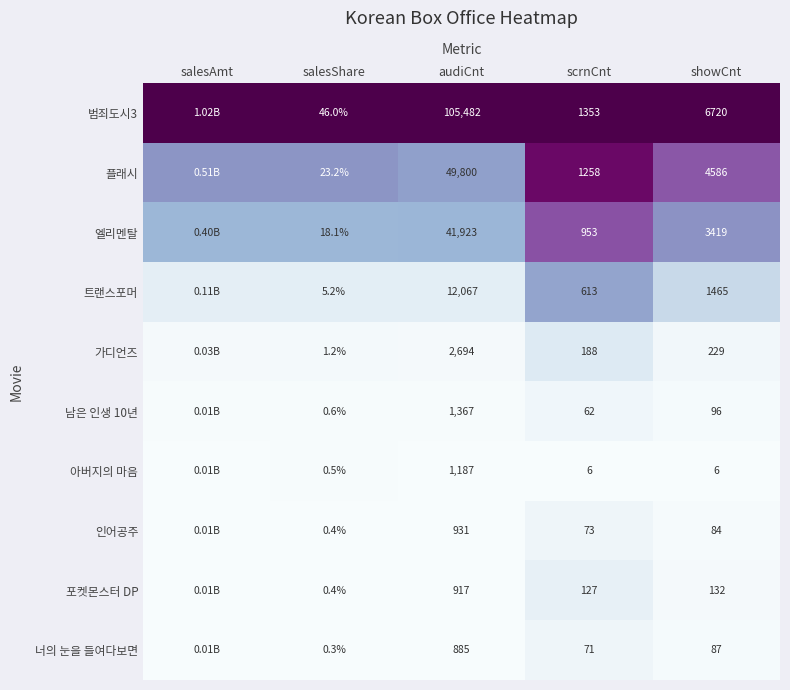

The 너의 눈을 들여다보면 series shows 0.1 at scrnCnt. True or false?

False